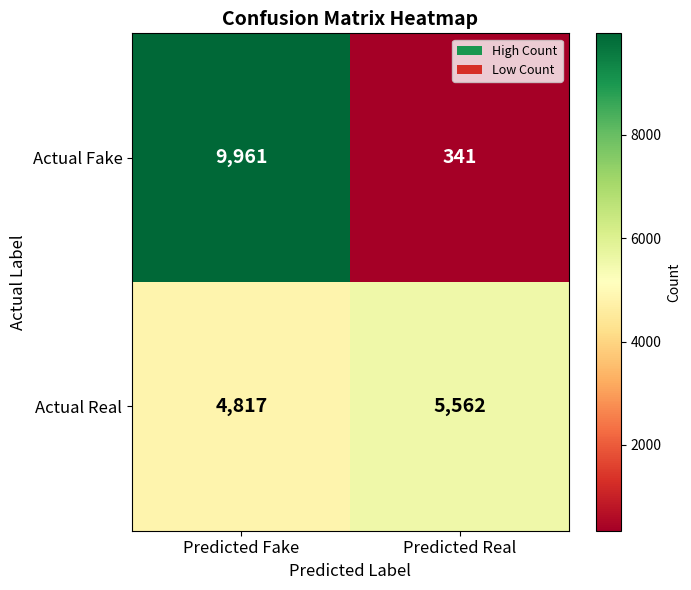

At Predicted Fake, list the series in order from largest to smallest.

Actual Fake, Actual Real